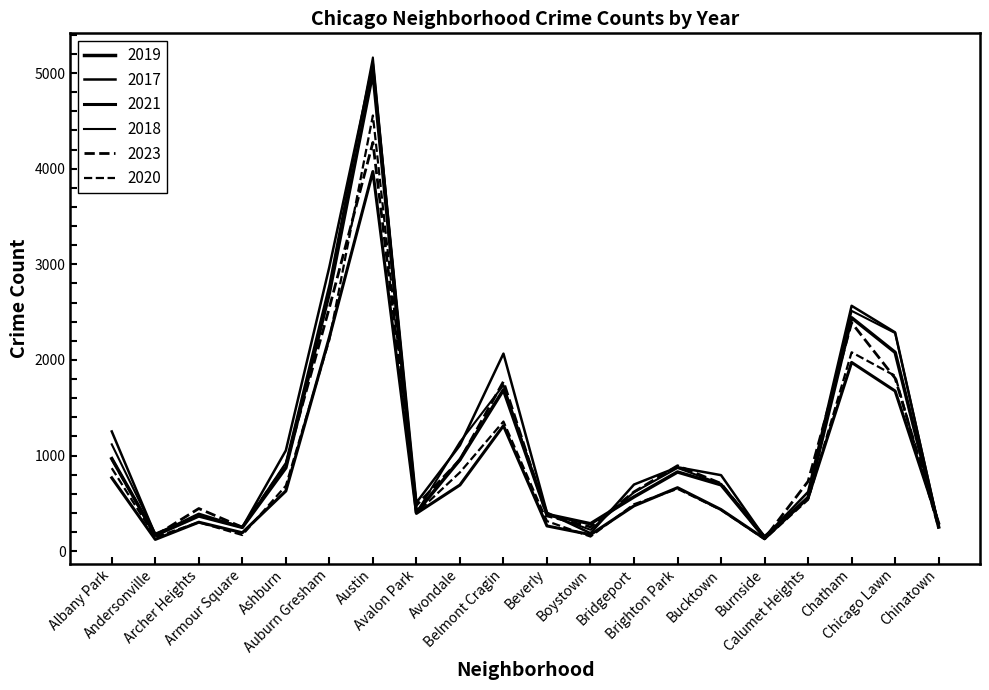

Does the chart display data point markers on the line(s)?

No